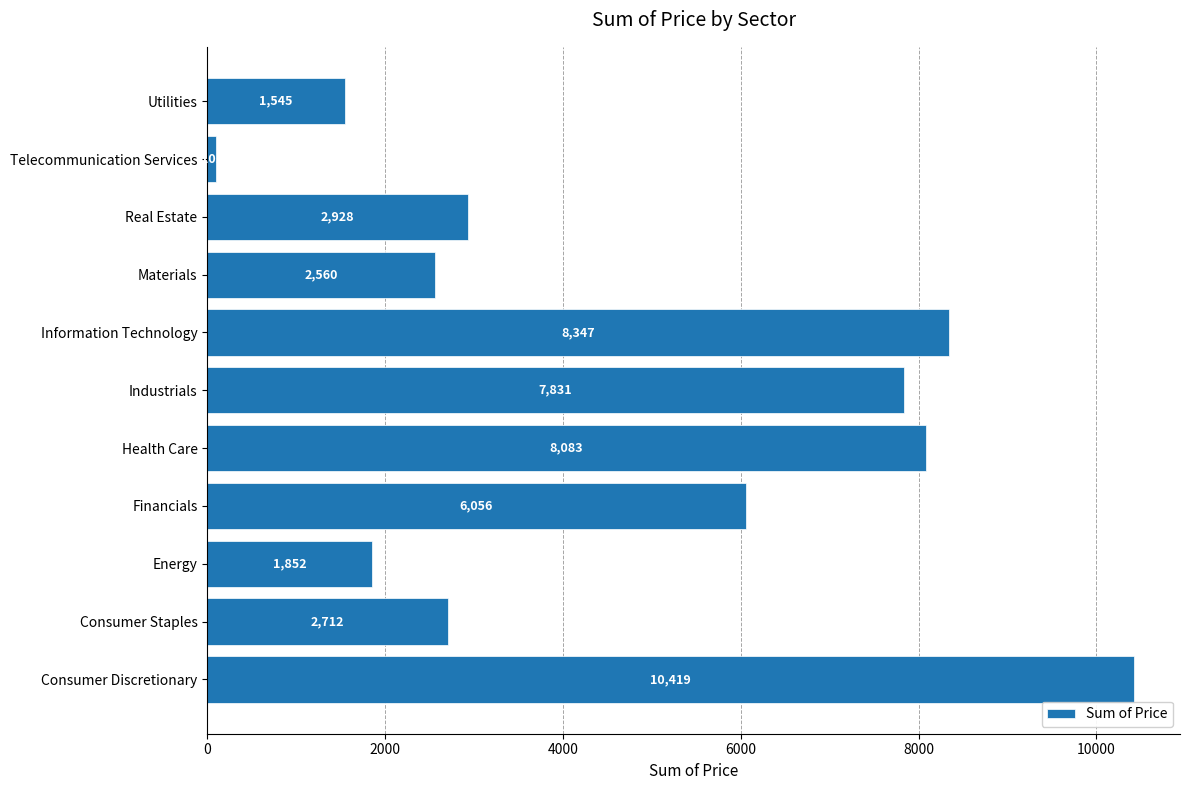

What is the average value?

4766.8